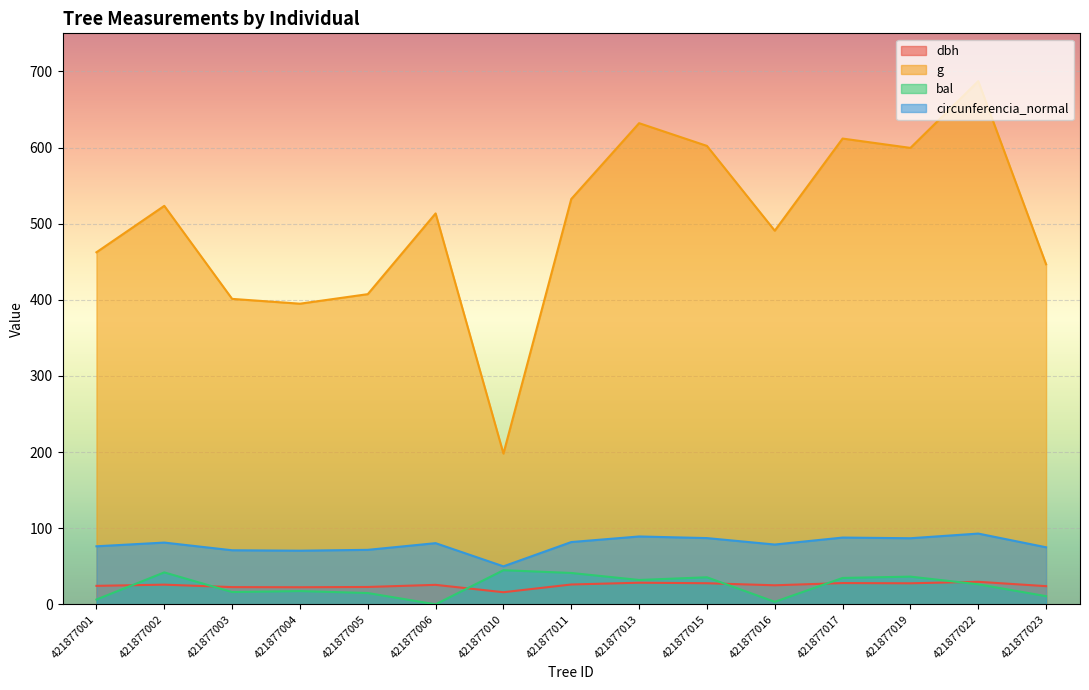

What are all the series names shown in the legend?

dbh, g, bal, circunferencia_normal